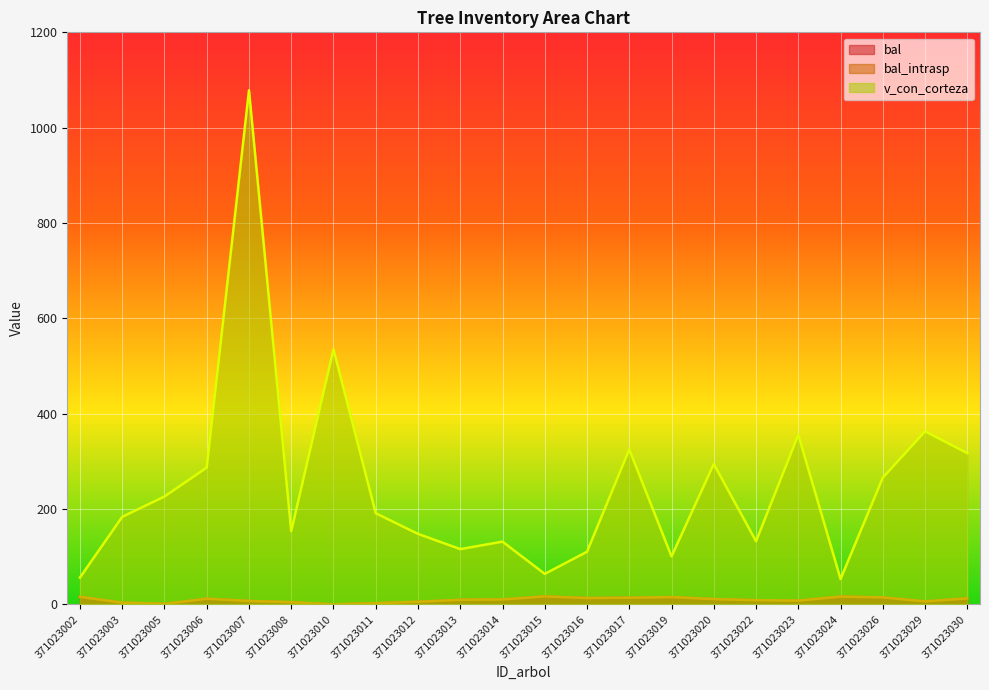

Reading left to right, extract all data points from this chart.

bal: 15.9	3.6	1.3	11.9	7.2	4.7	0.0	2.5	5.5	9.7	10.4	16.8	13.3	14.0	15.3	11.2	8.8	8.0	16.4	14.7	6.3	12.6
bal_intrasp: 15.9	3.6	1.3	11.9	7.2	4.7	0.0	2.5	5.5	9.7	10.4	16.8	13.3	14.0	15.3	11.2	8.8	8.0	16.4	14.7	6.3	12.6
v_con_corteza: 56.4	183.7	226.3	286.9	1078.4	153.6	535.0	191.2	148.0	116.0	131.7	64.0	110.5	325.0	100.7	294.4	132.6	355.6	53.2	265.9	363.0	317.3